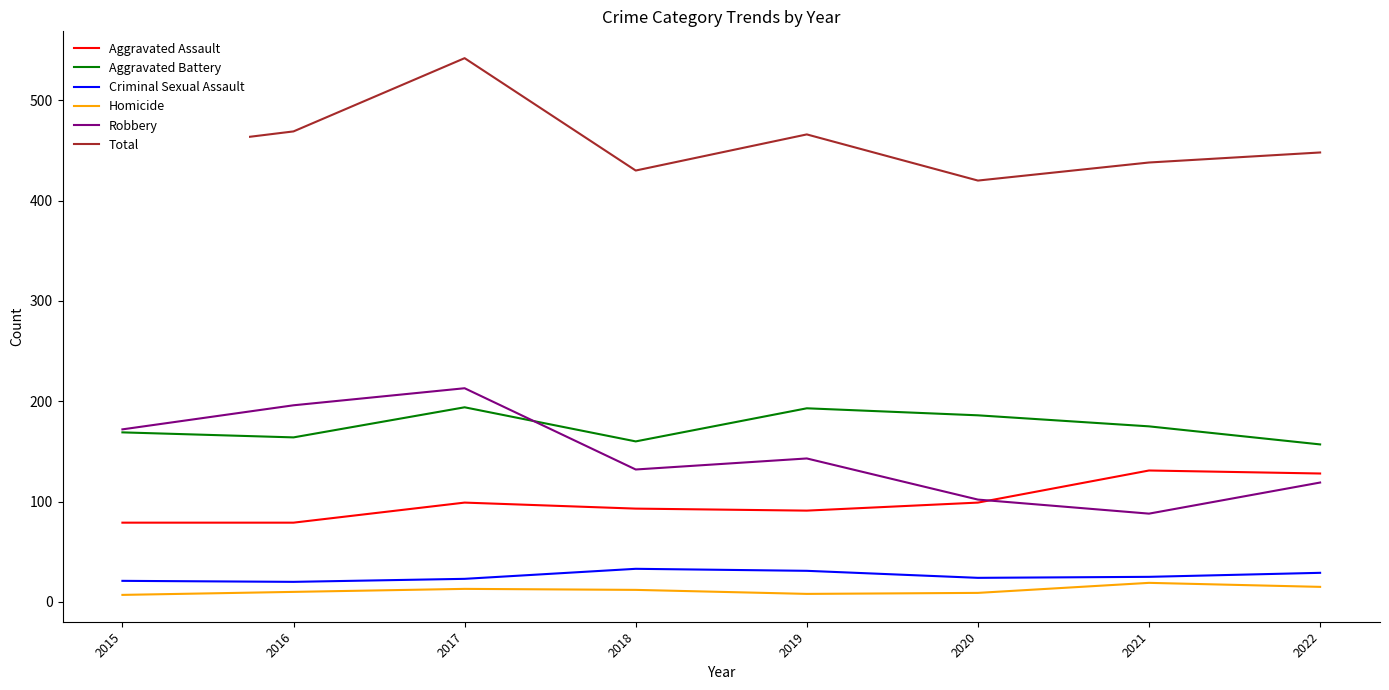

What are all the series names shown in the legend?

Aggravated Assault, Aggravated Battery, Criminal Sexual Assault, Homicide, Robbery, Total